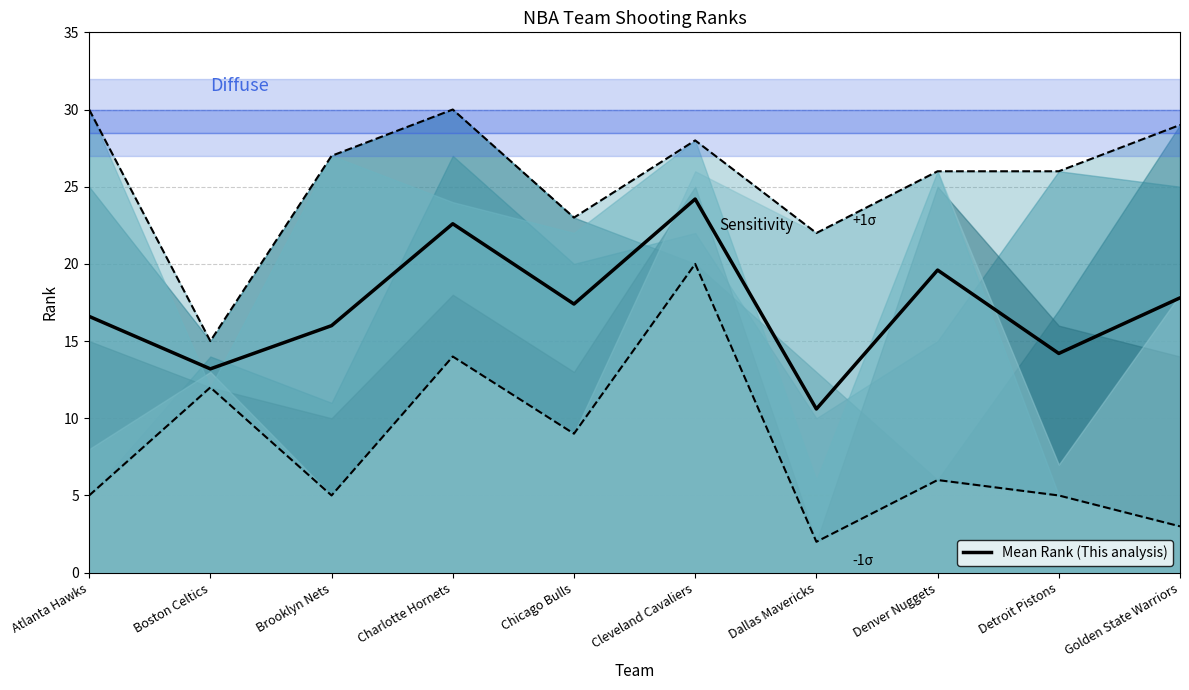

What is the difference between the maximum and minimum values in the -1σ lower series?

18.0